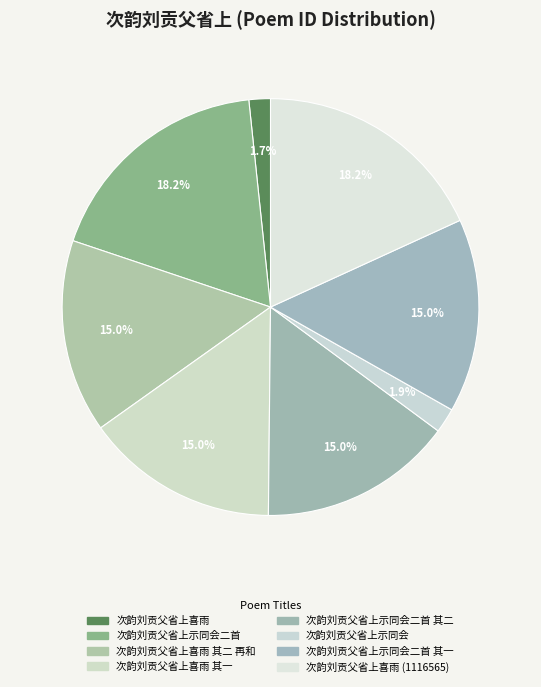

How many segments does this pie chart have?

8